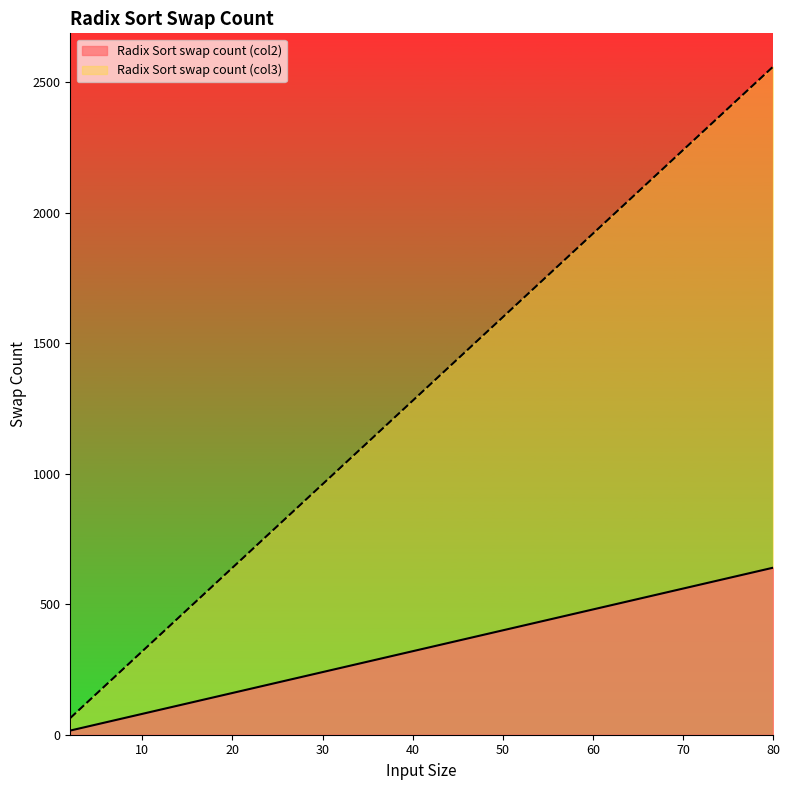

What is the value of the Radix Sort swap count (col2) point at the 38th from the left?

608